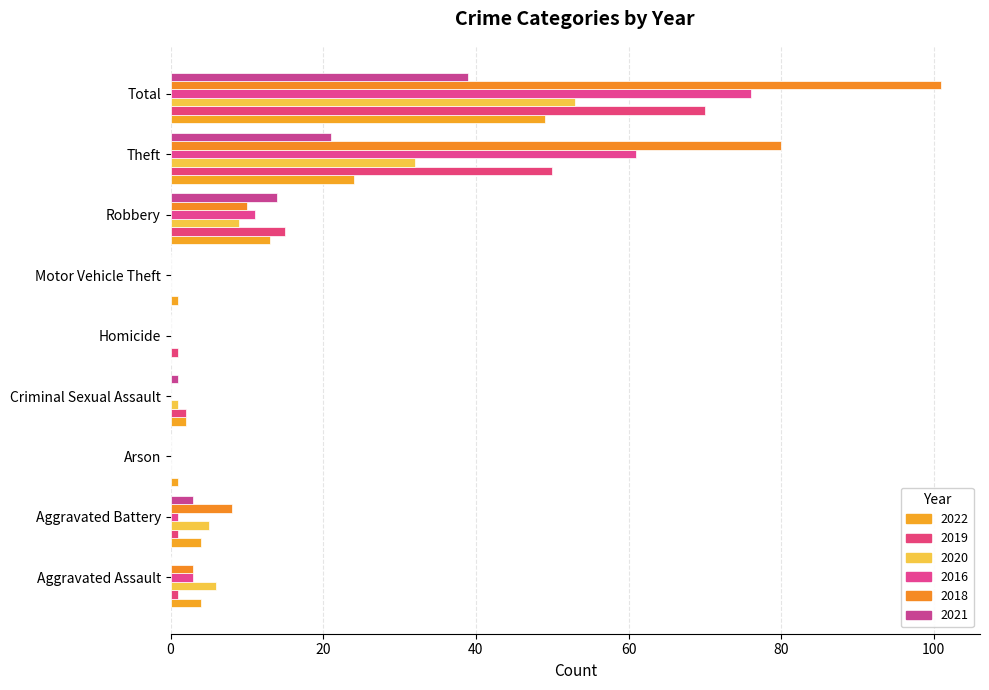

Count the number of data series in this chart.

6